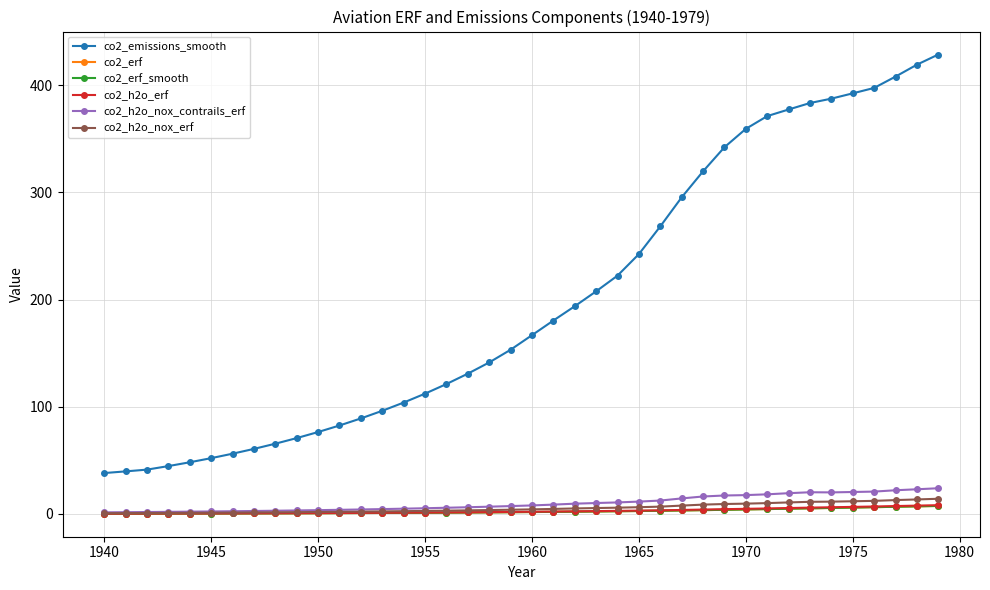

What are all the series names shown in the legend?

co2_emissions_smooth, co2_erf, co2_erf_smooth, co2_h2o_erf, co2_h2o_nox_contrails_erf, co2_h2o_nox_erf